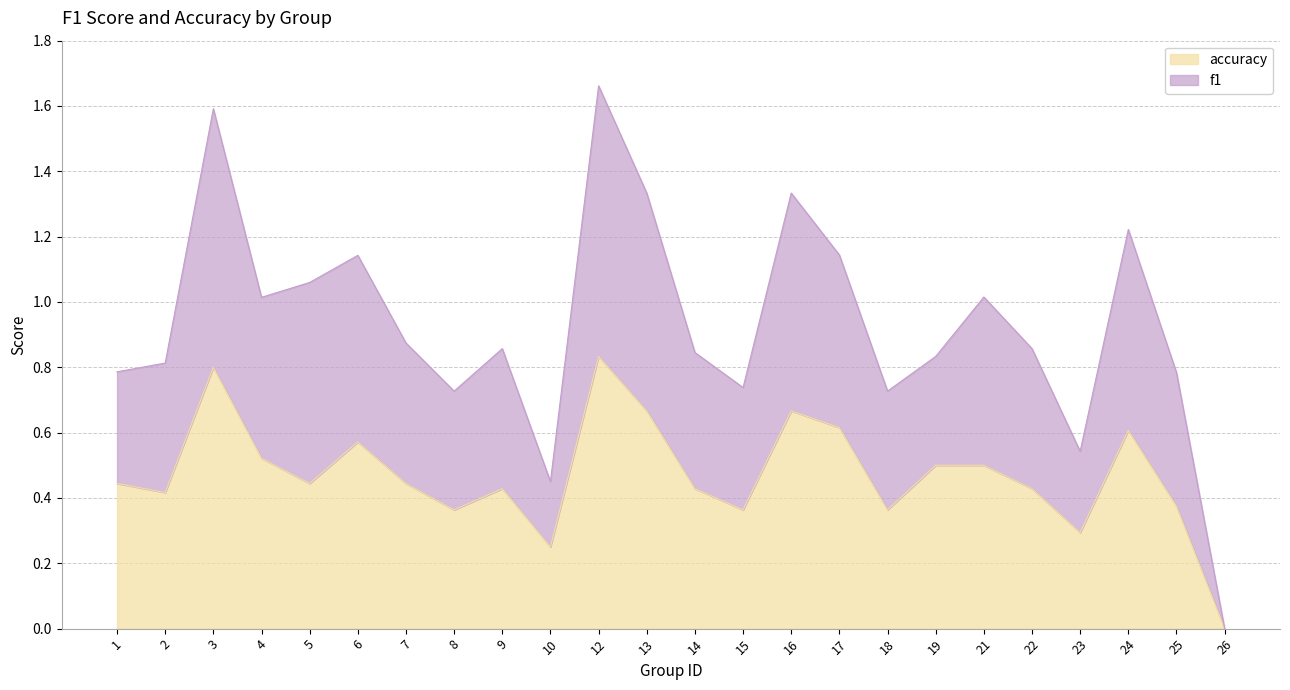

True or false: f1 and accuracy cross at least once.

False